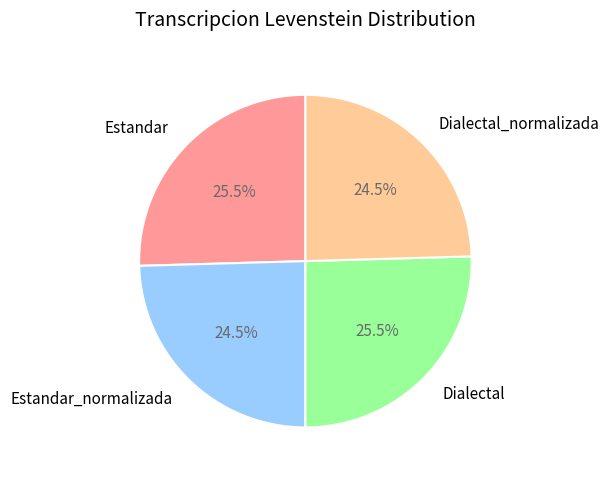

What is the ratio of the value at Dialectal_normalizada to the value at Dialectal?

1.0